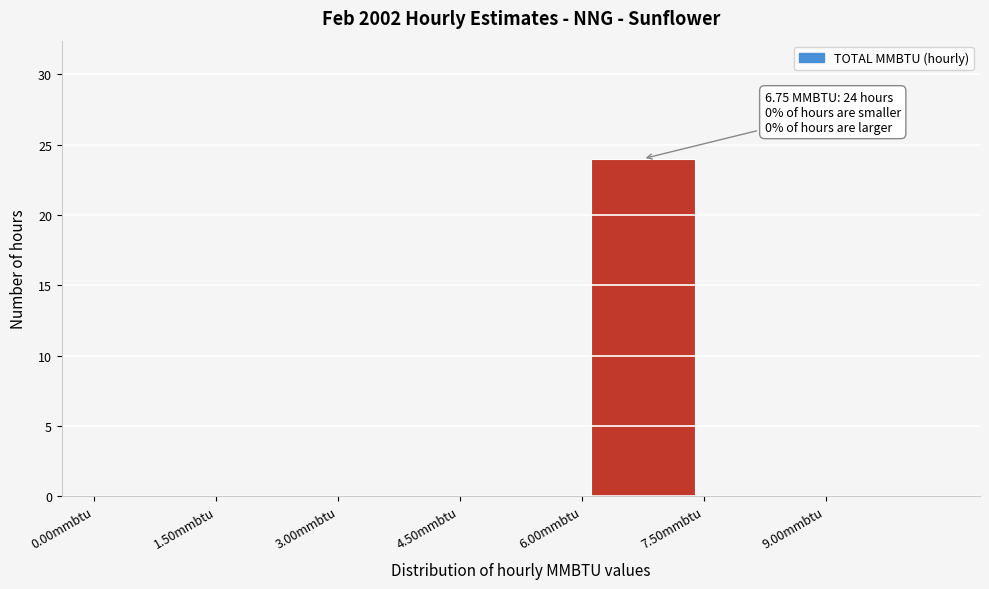

Which range on the x-axis has the tallest bar?

6.0 to 7.5